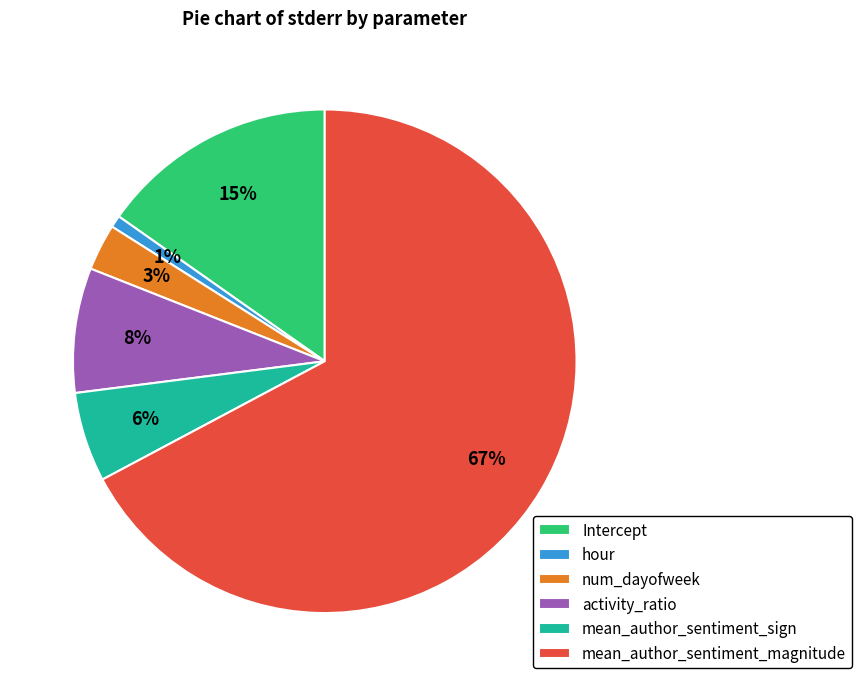

True or false: activity_ratio accounts for 13% of the total.

False